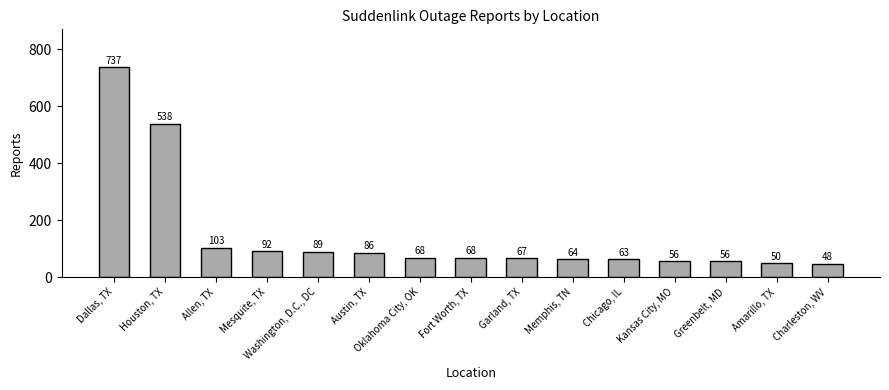

How many bars are there in total?

15